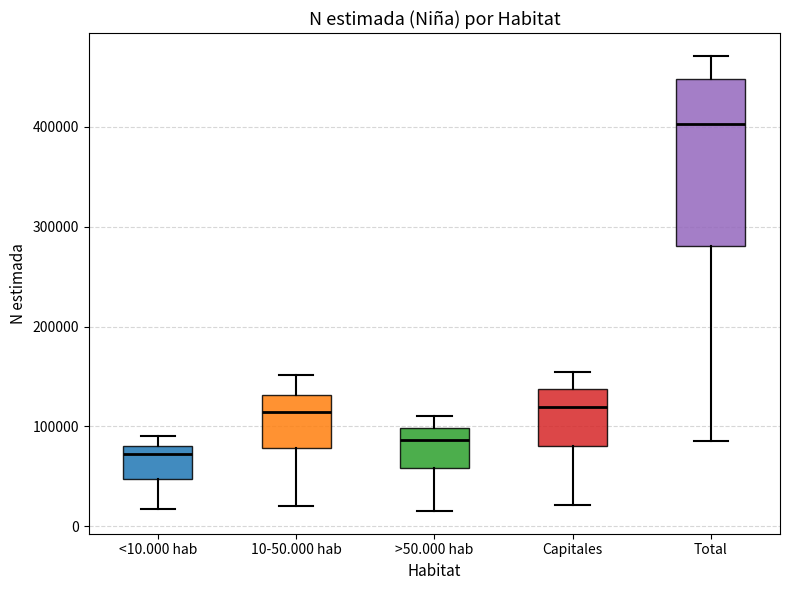

Which box is the tallest, from its lower edge to its upper edge?

Total